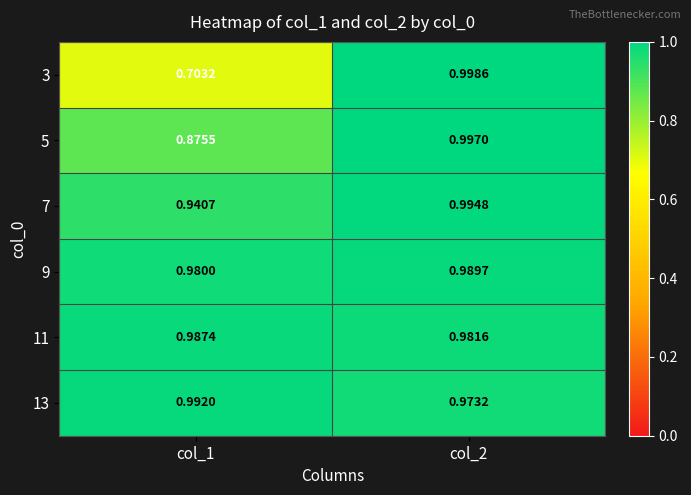

What is the total value across all series at col_2?

5.9